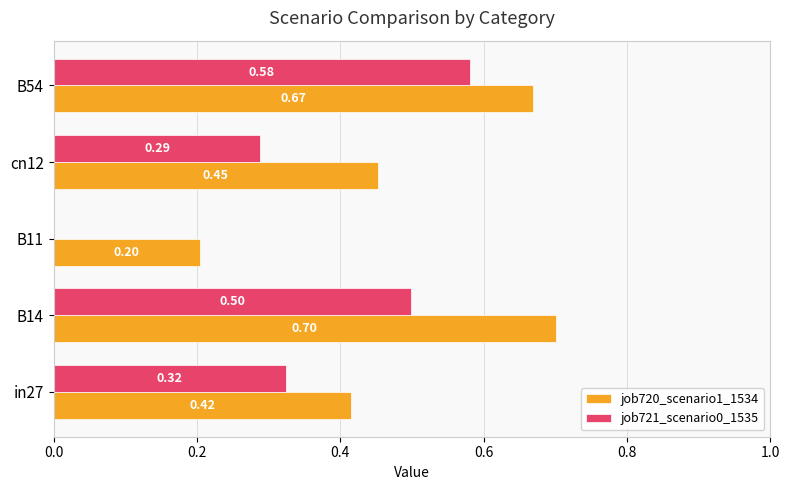

Is the value of job720_scenario1_1534 at B54 greater than the value of job721_scenario0_1535 at B54?

Yes